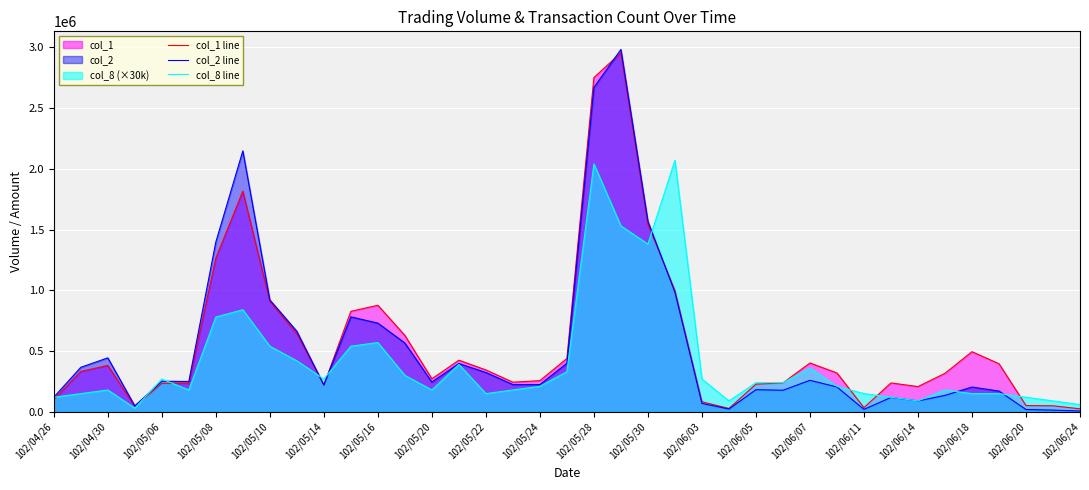

What is the value of the col_8 line point at the 19th from the left?

210000